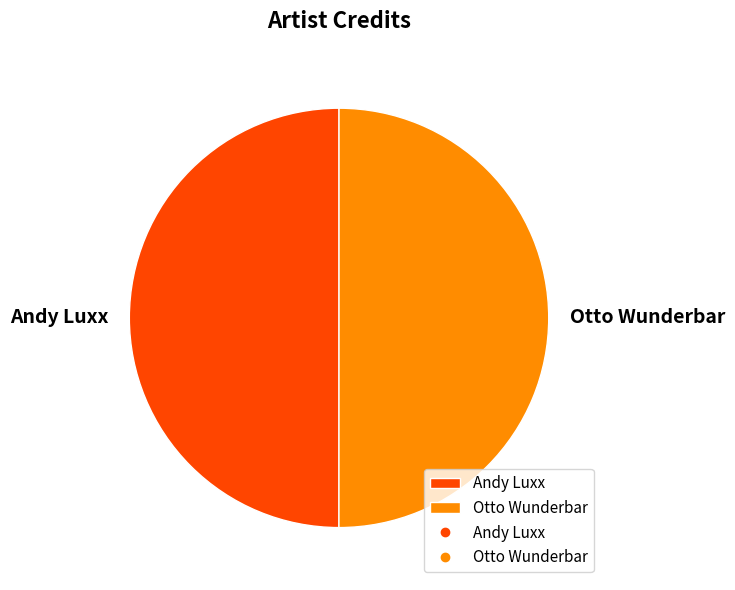

Count the number of slices in the pie.

2